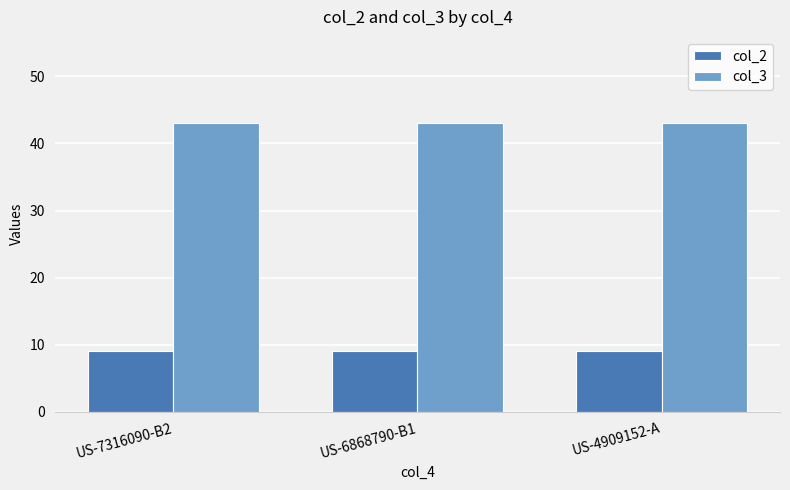

What is the minimum value shown in the chart?

9